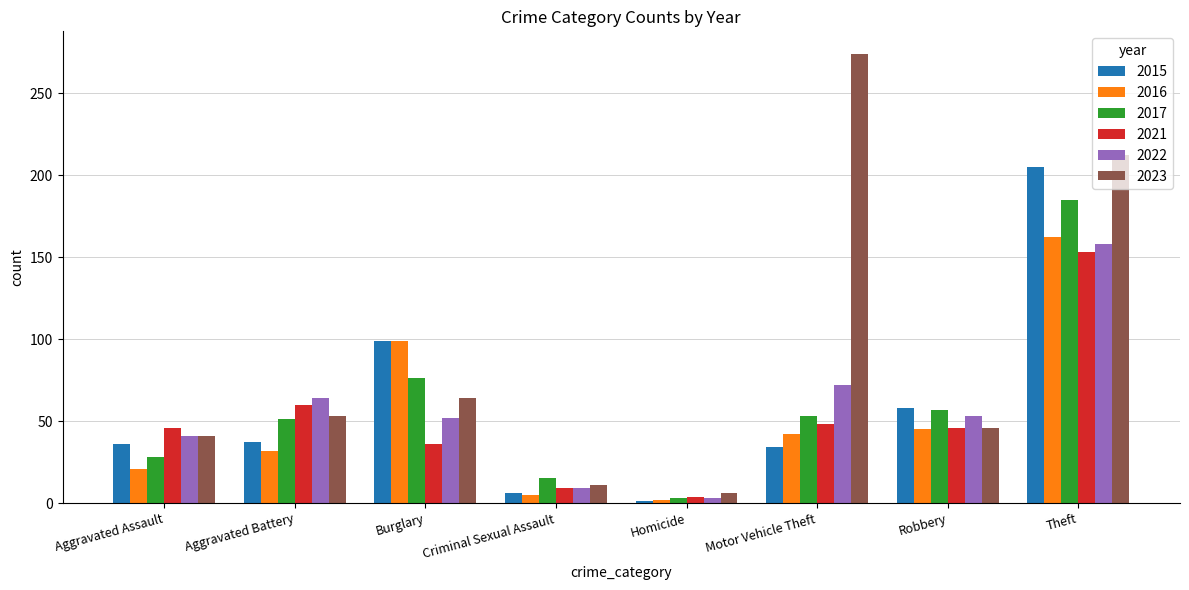

What is the sum of the 2015 values at Robbery and Aggravated Assault?

94